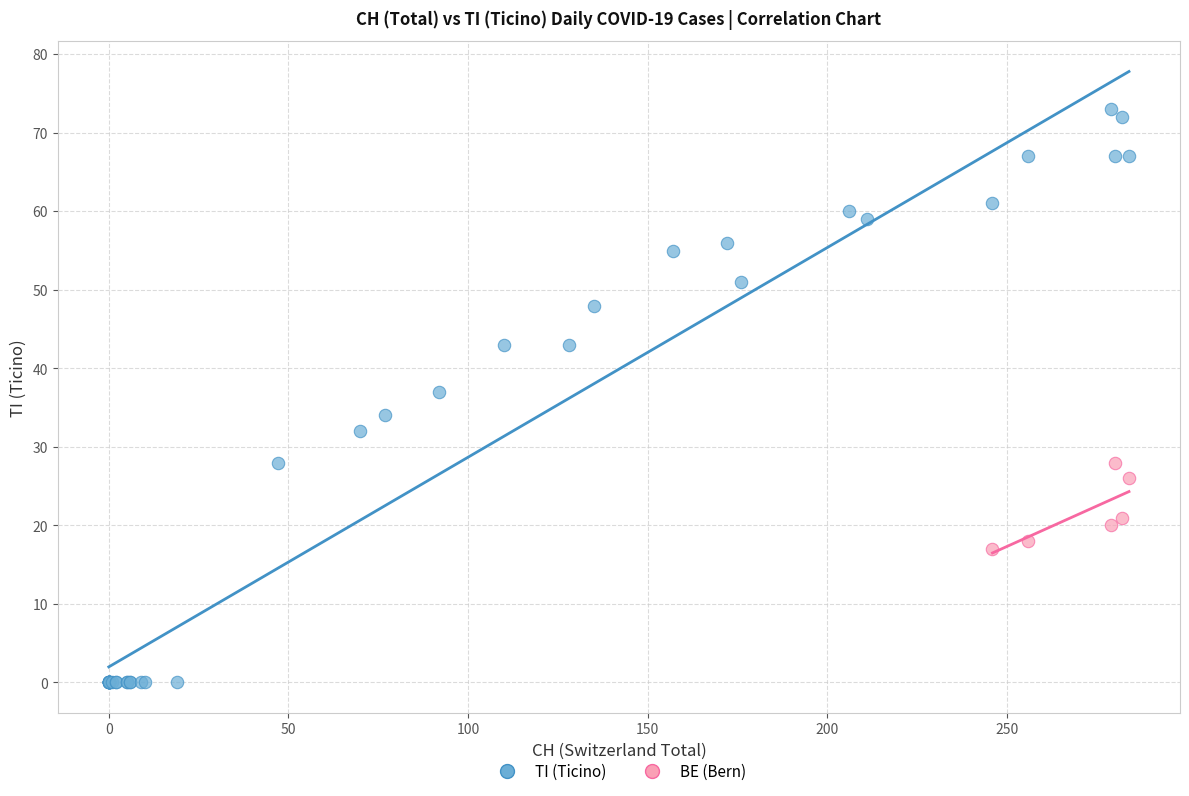

Which series has the largest Y range (max minus min)?

TI (Ticino)